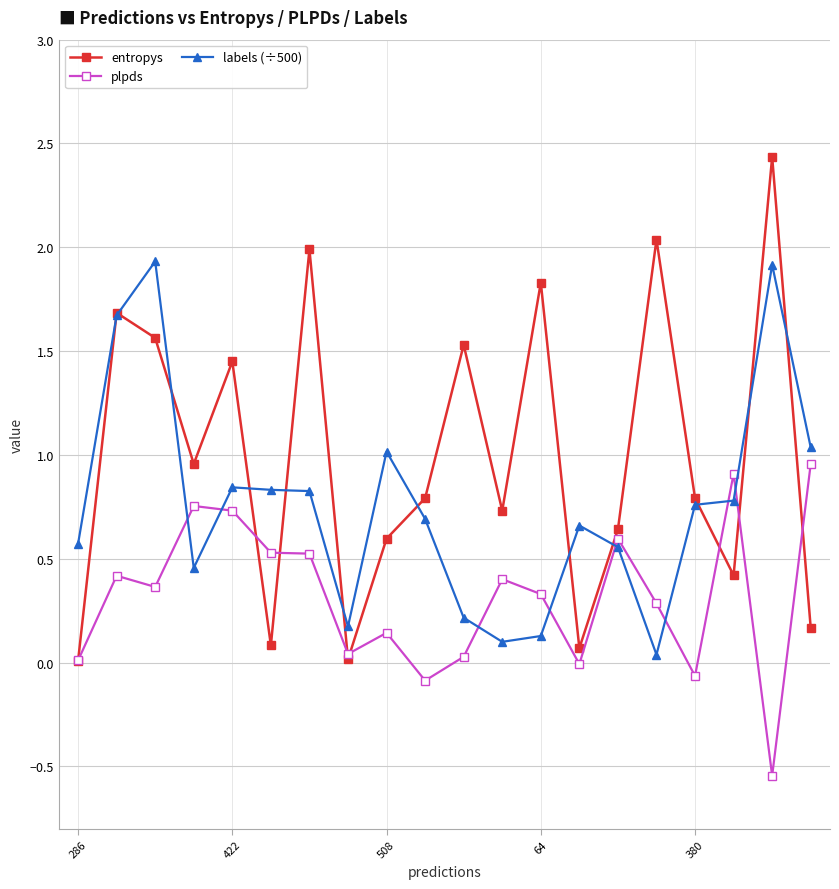

What is the maximum value for entropys?

2.4